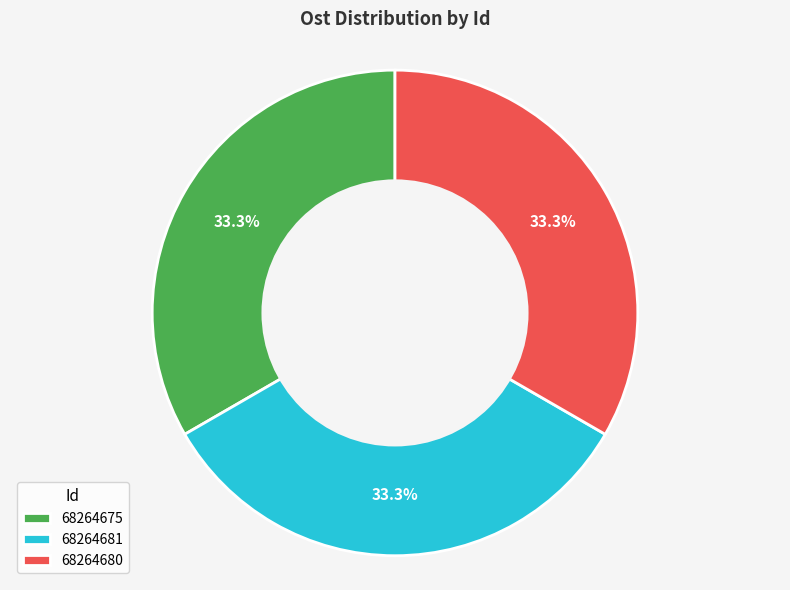

What is the total percentage of 68264675 and 68264681?

66.7%